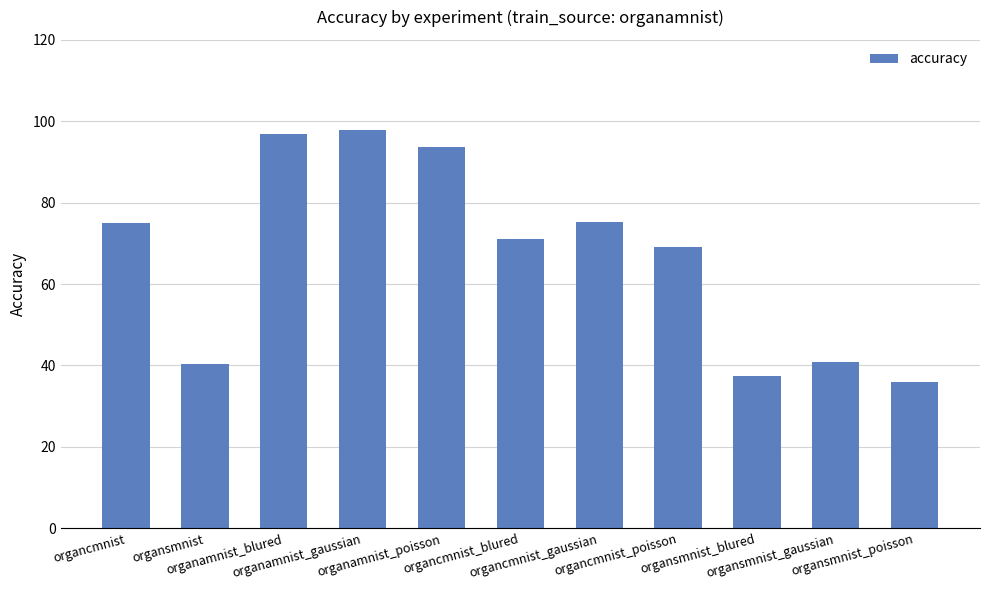

What is the smallest value displayed?

36.0